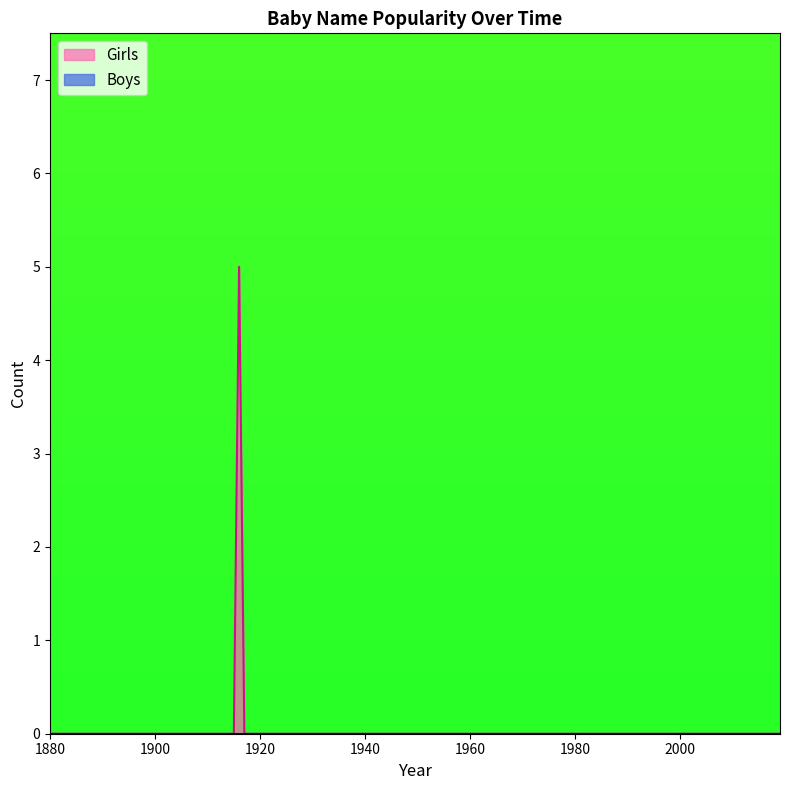

List the series in order of their peak value, highest first.

Girls, Boys